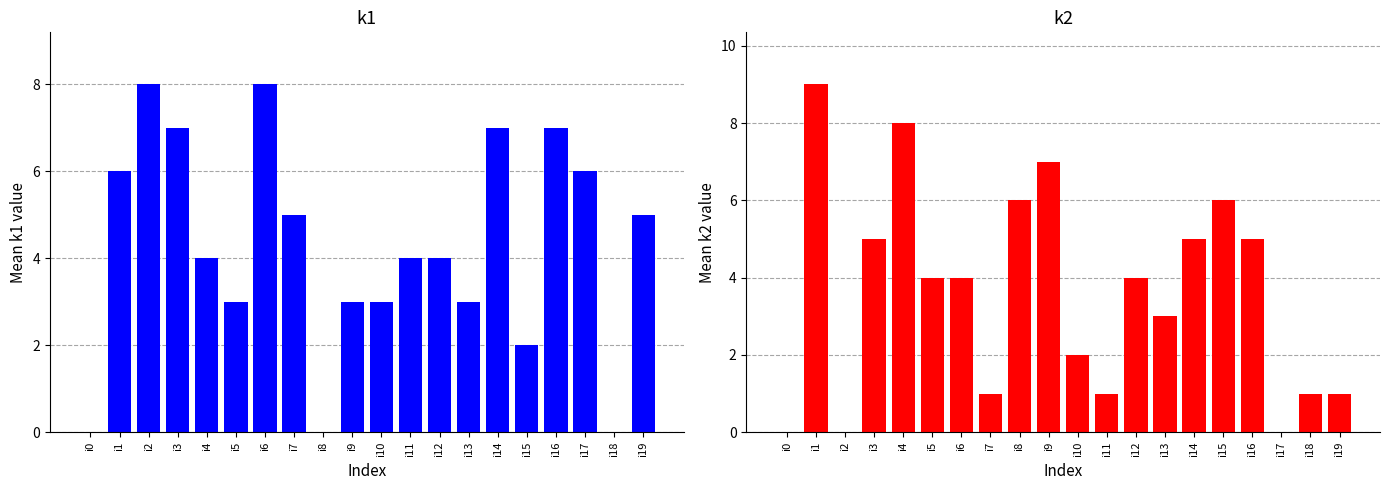

How many data points in k1 are less than 4?

8